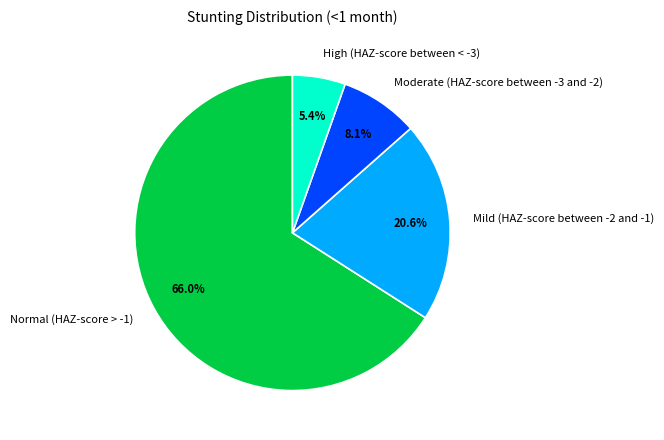

What is the largest slice in the pie chart?

Normal (HAZ-score > -1)